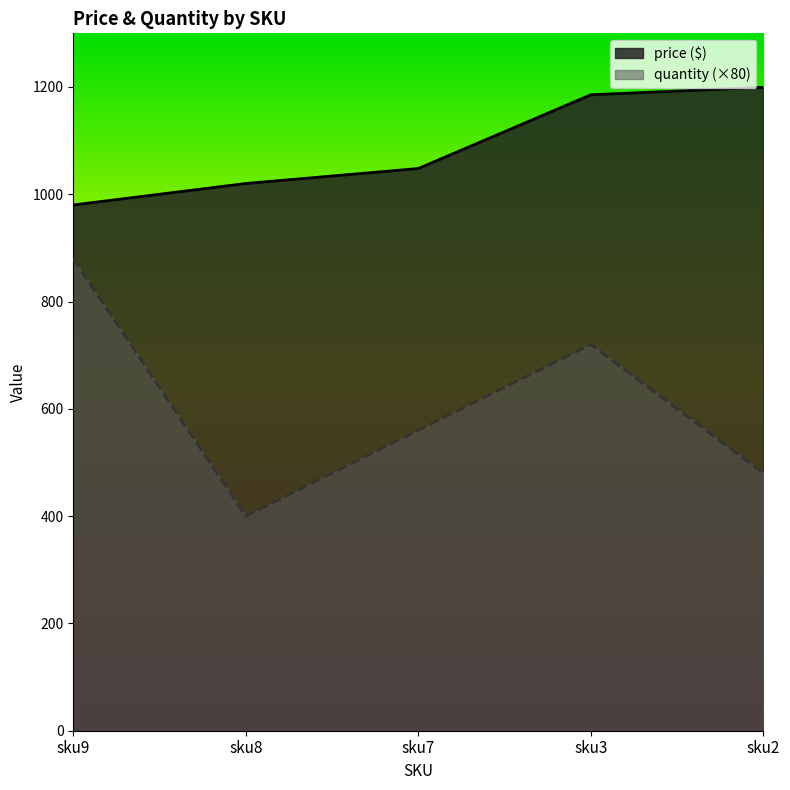

Reading left to right, extract all data points from this chart.

price ($): 980.0	1020.1	1048.0	1185.4	1199.5
quantity: 880.0	400.0	560.0	720.0	480.0